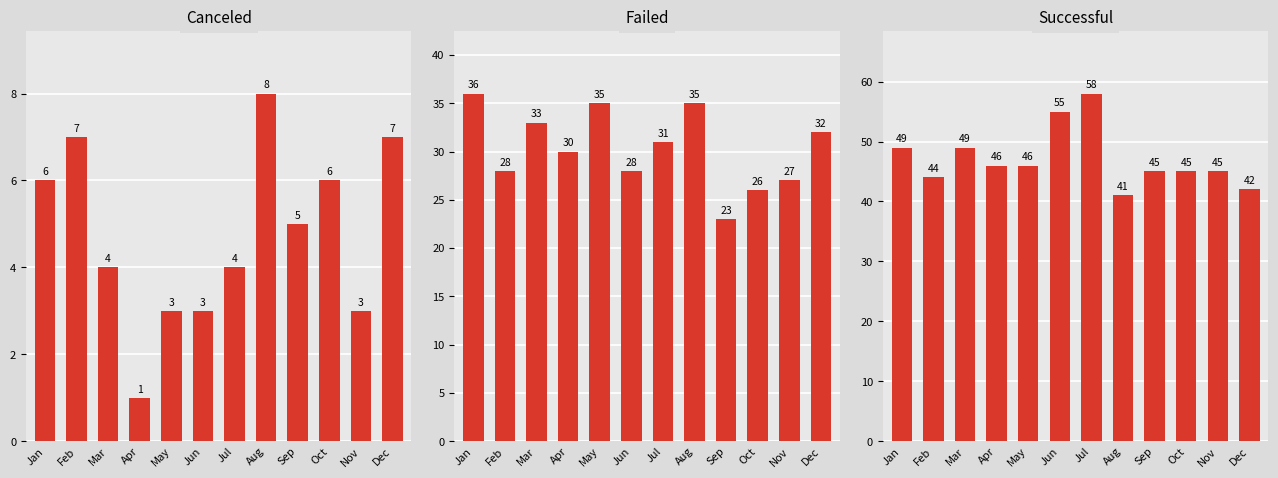

Rank the series by their maximum value, from lowest to highest.

Canceled, Failed, Successful